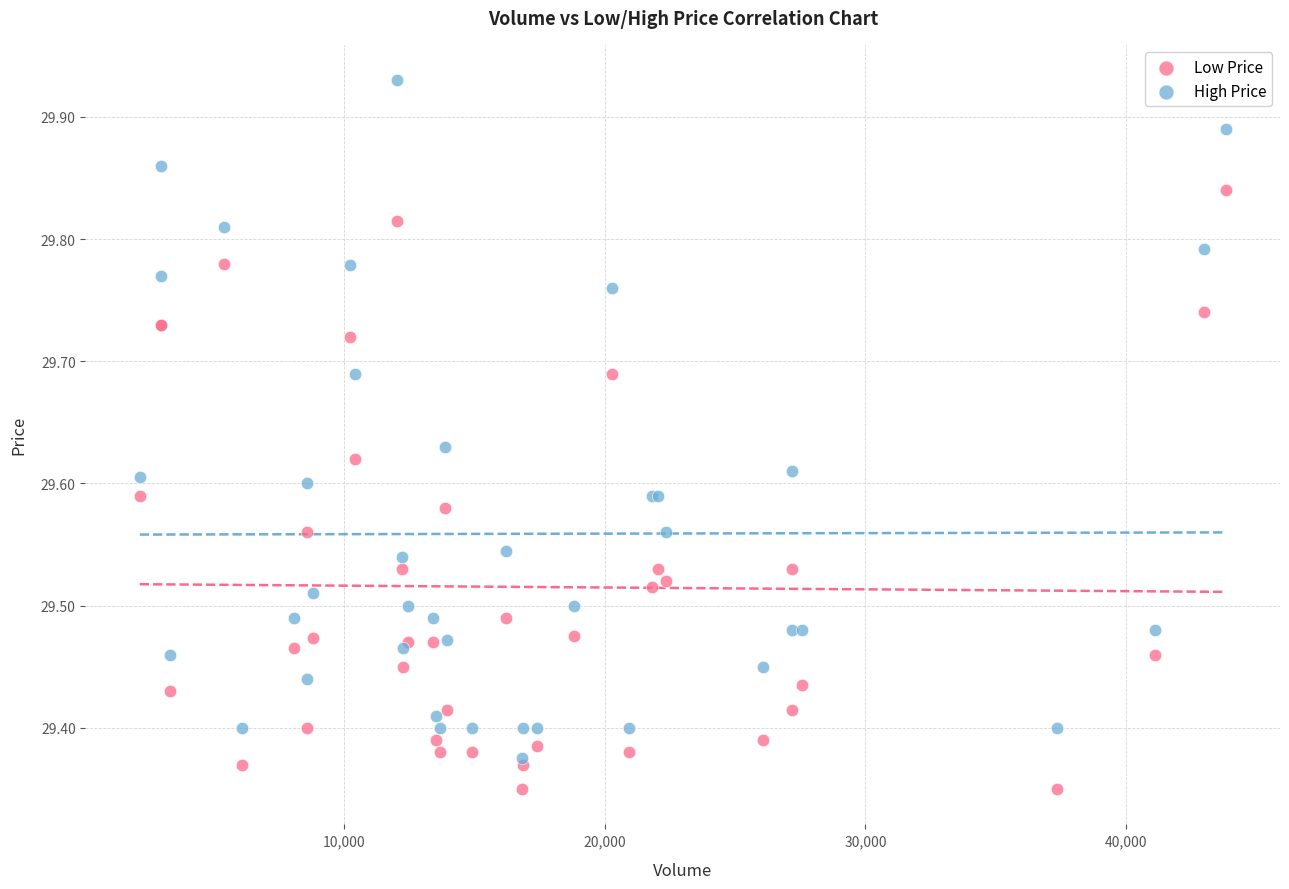

What are all the series names shown in the legend?

Low Price, High Price